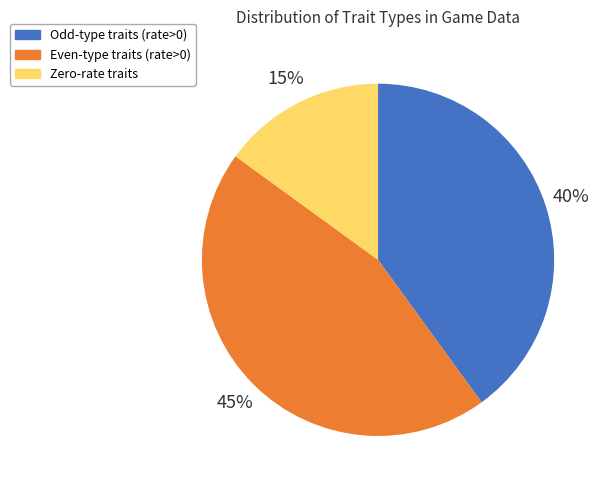

Is the sum of Zero-rate traits and Even-type traits (rate>0) greater than half?

Yes